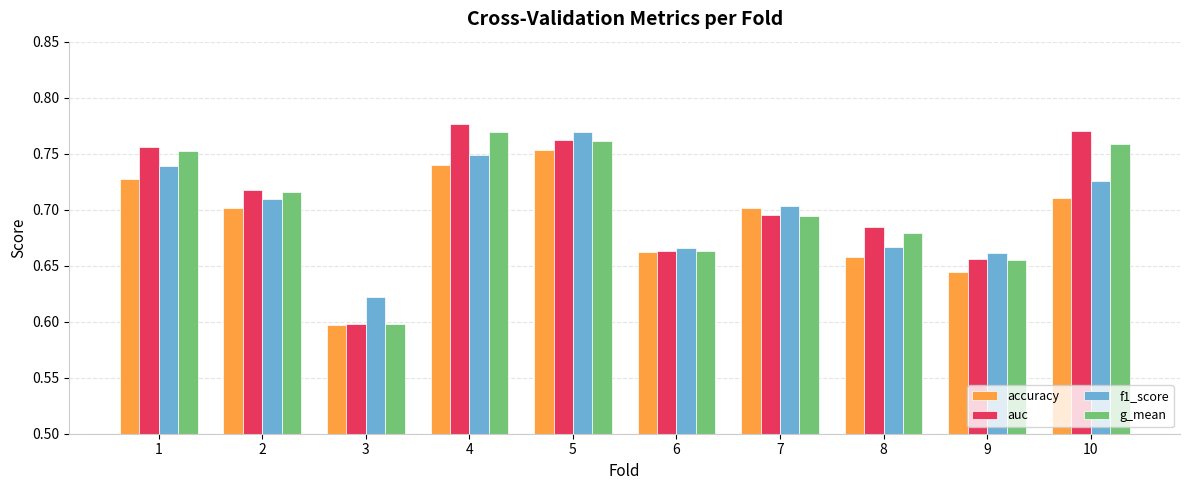

Count the f1_score values in the range 0 to 1.

10